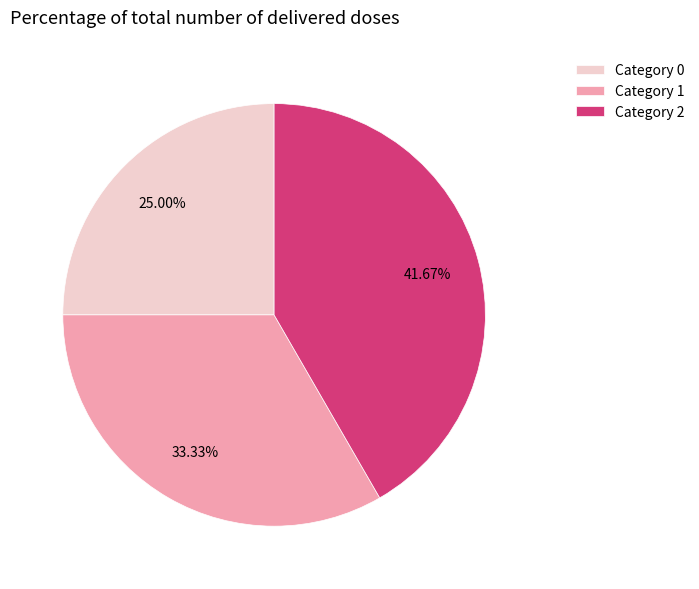

Is there a majority slice in this chart?

No